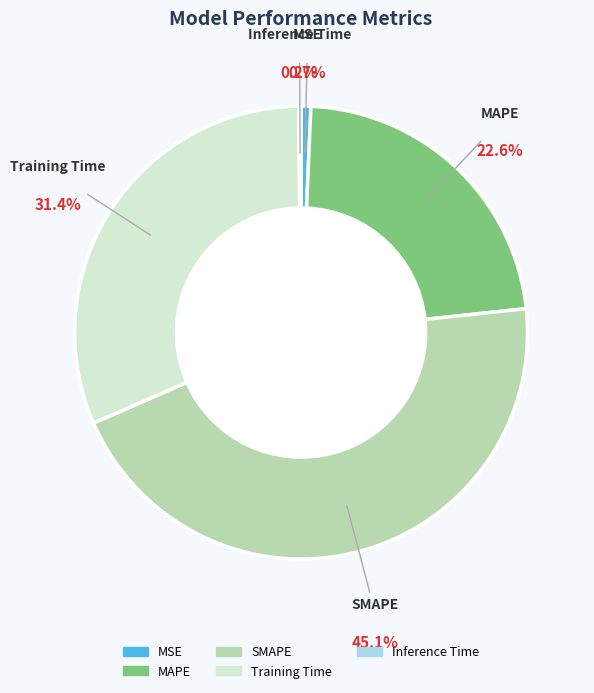

Which slice is the largest?

SMAPE